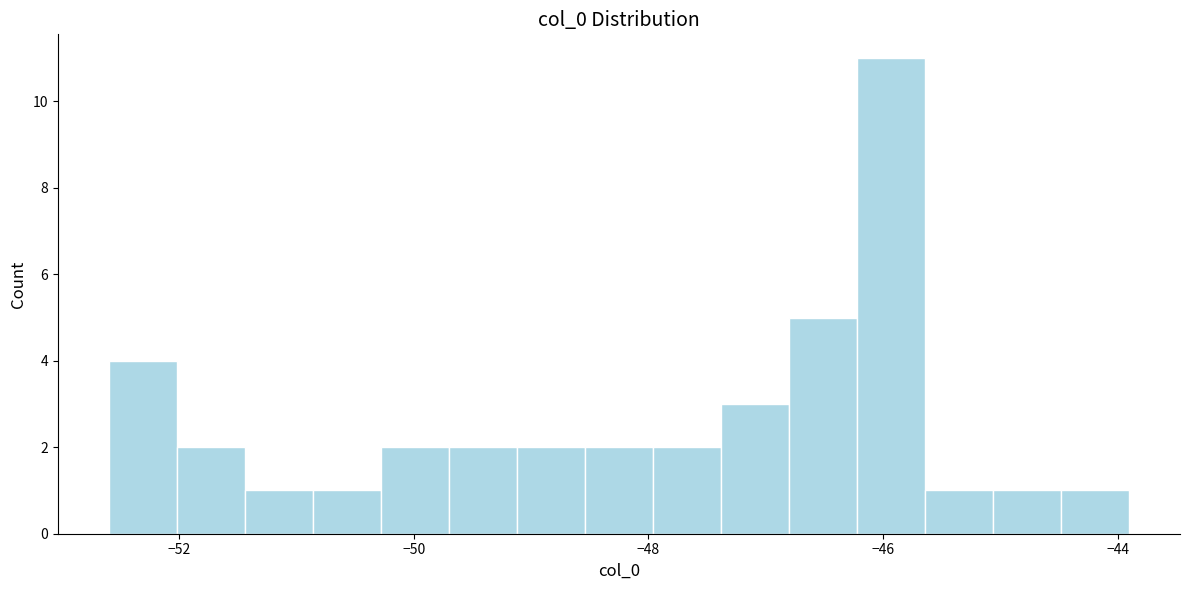

Read against the x-axis, roughly where is the centre of the tallest bar?

-46.0